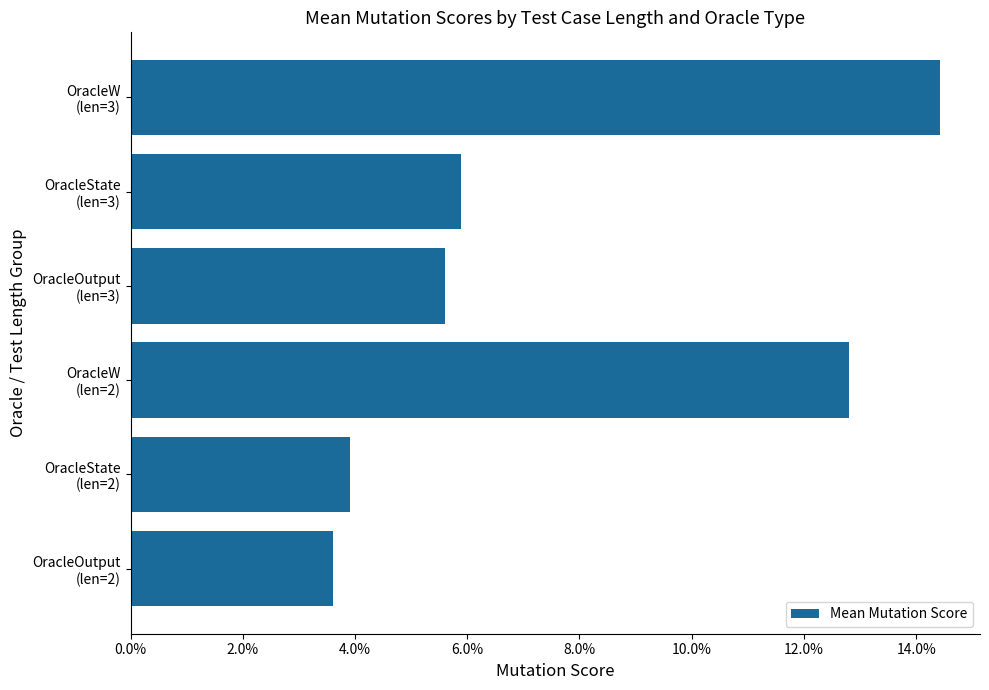

Are the bars horizontal?

Yes